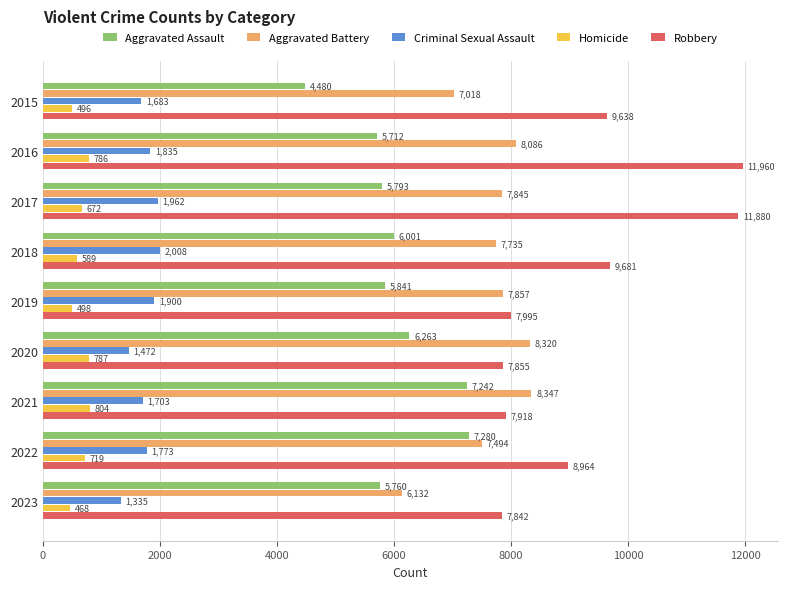

Is it true that Robbery equals 7995 at 2019?

True